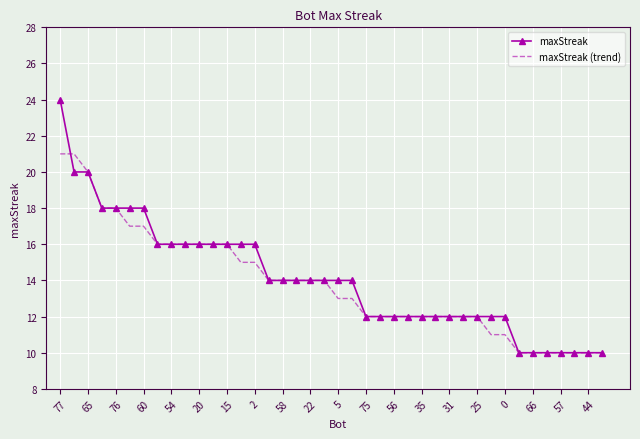

True or false: maxStreak (trend) and maxStreak cross at least once.

True